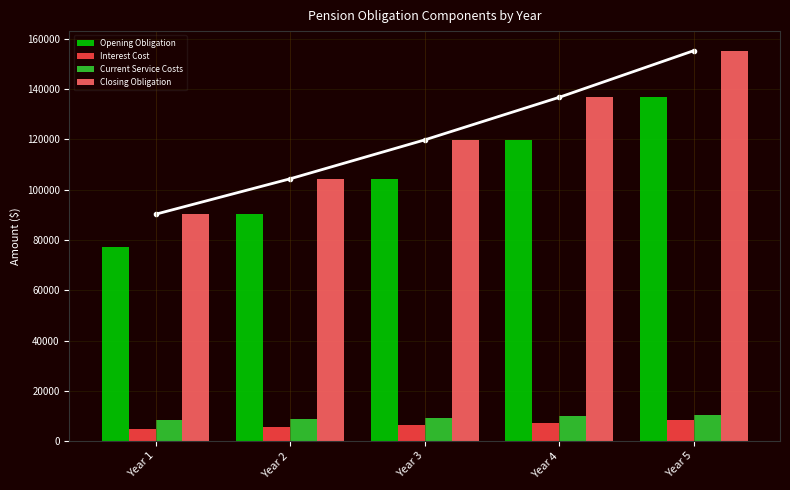

The Interest Cost series shows 7189.9 at Year 4. True or false?

True